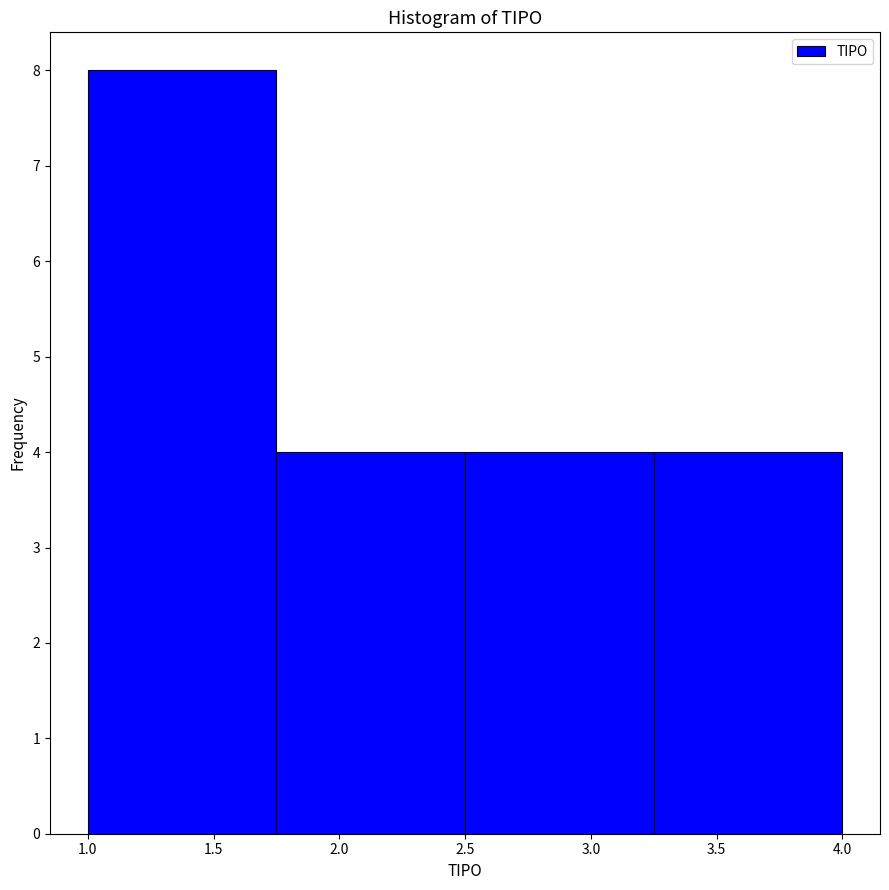

What is the height of the bar covering 1.00 to 1.75 on the x-axis? The values are not printed on the chart, so give them approximately, as read against the axis.

8